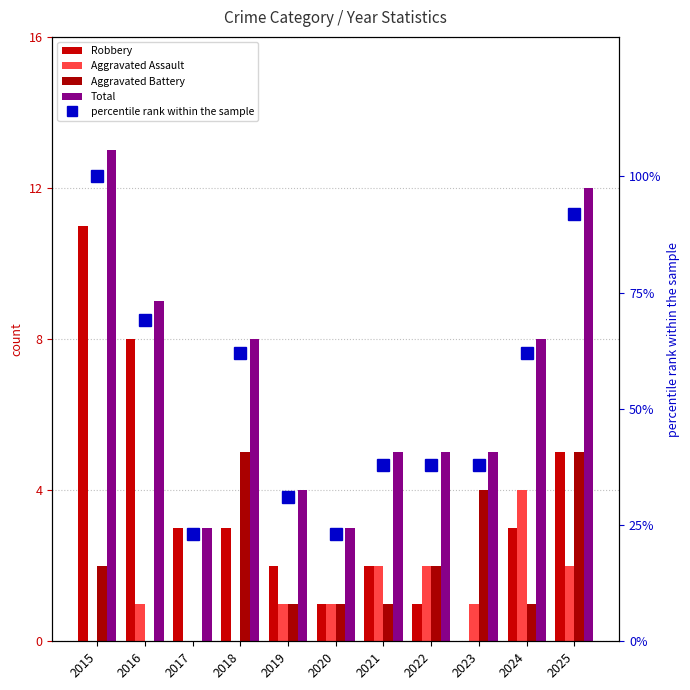

Are the bars horizontal?

No